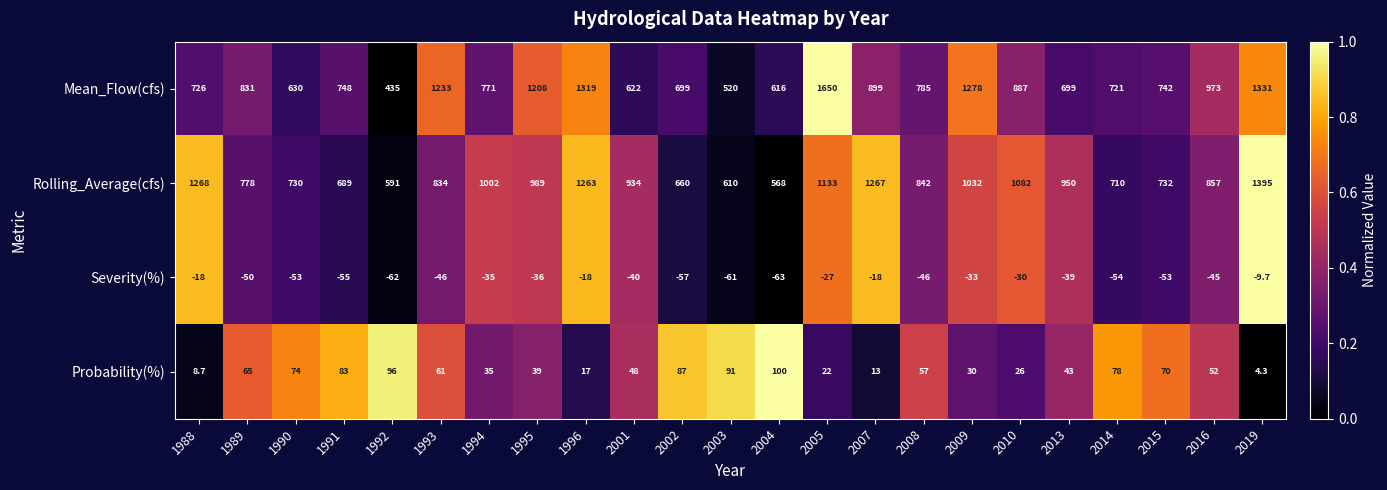

What is the smallest value displayed?

-63.0